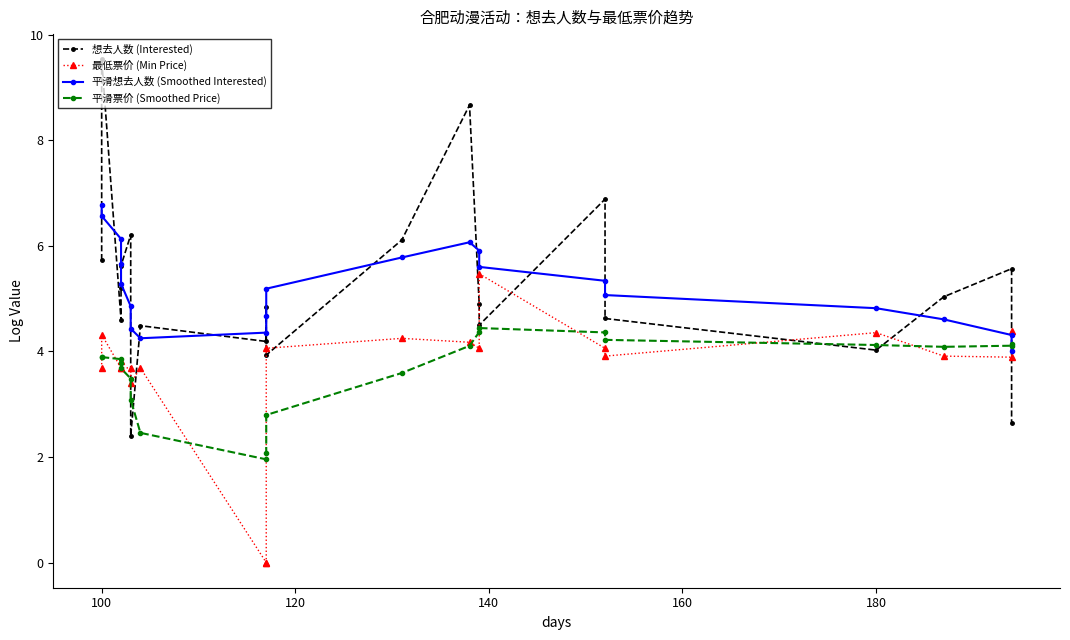

Does the chart display data point markers on the line(s)?

Yes